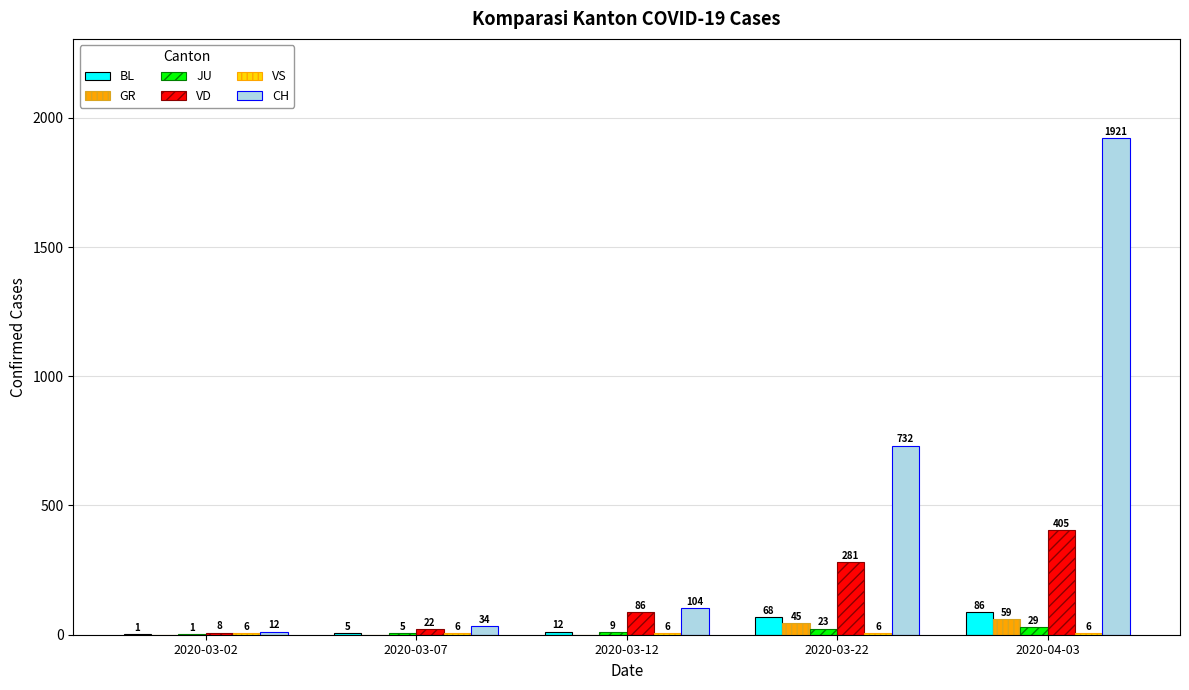

What is the total value across all series at 2020-04-03?

2506